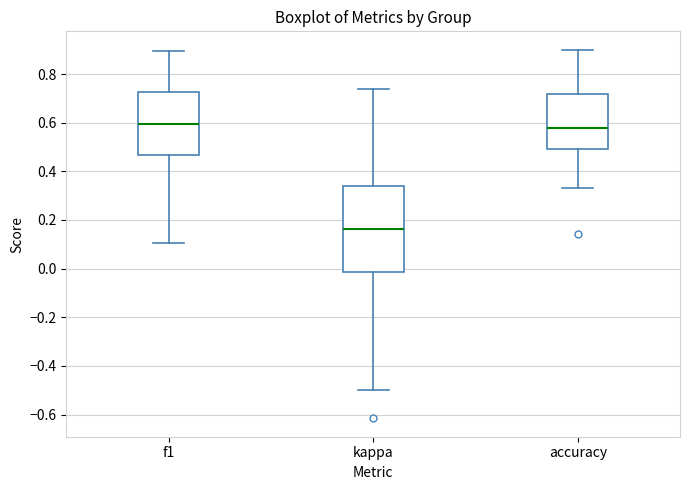

Where is the upper edge of the box for accuracy on the y-axis? The values are not printed on the chart, so give them approximately, as read against the axis.

0.72